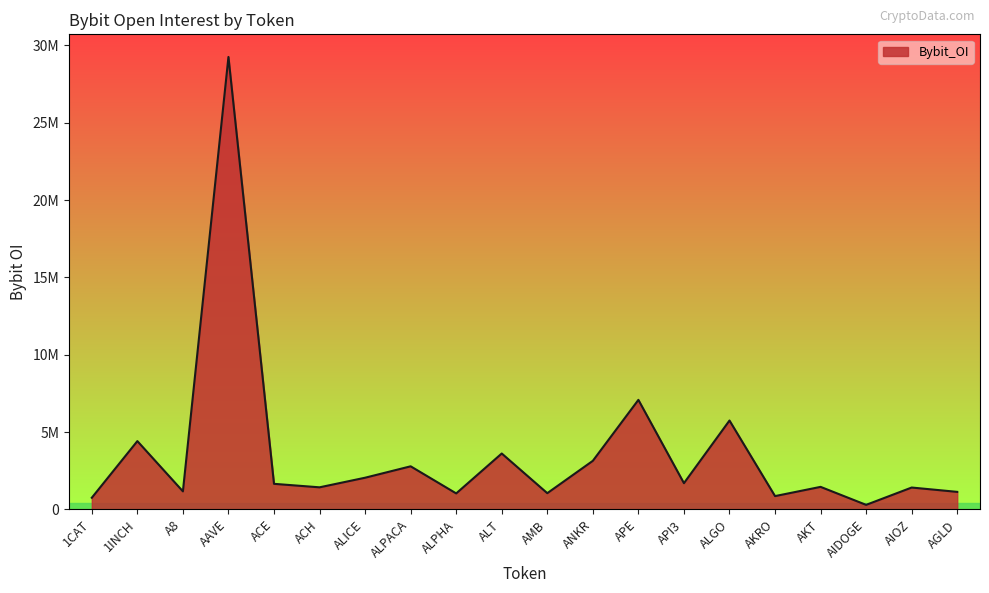

What is the ratio of the value at API3 to the value at ALGO?

0.3